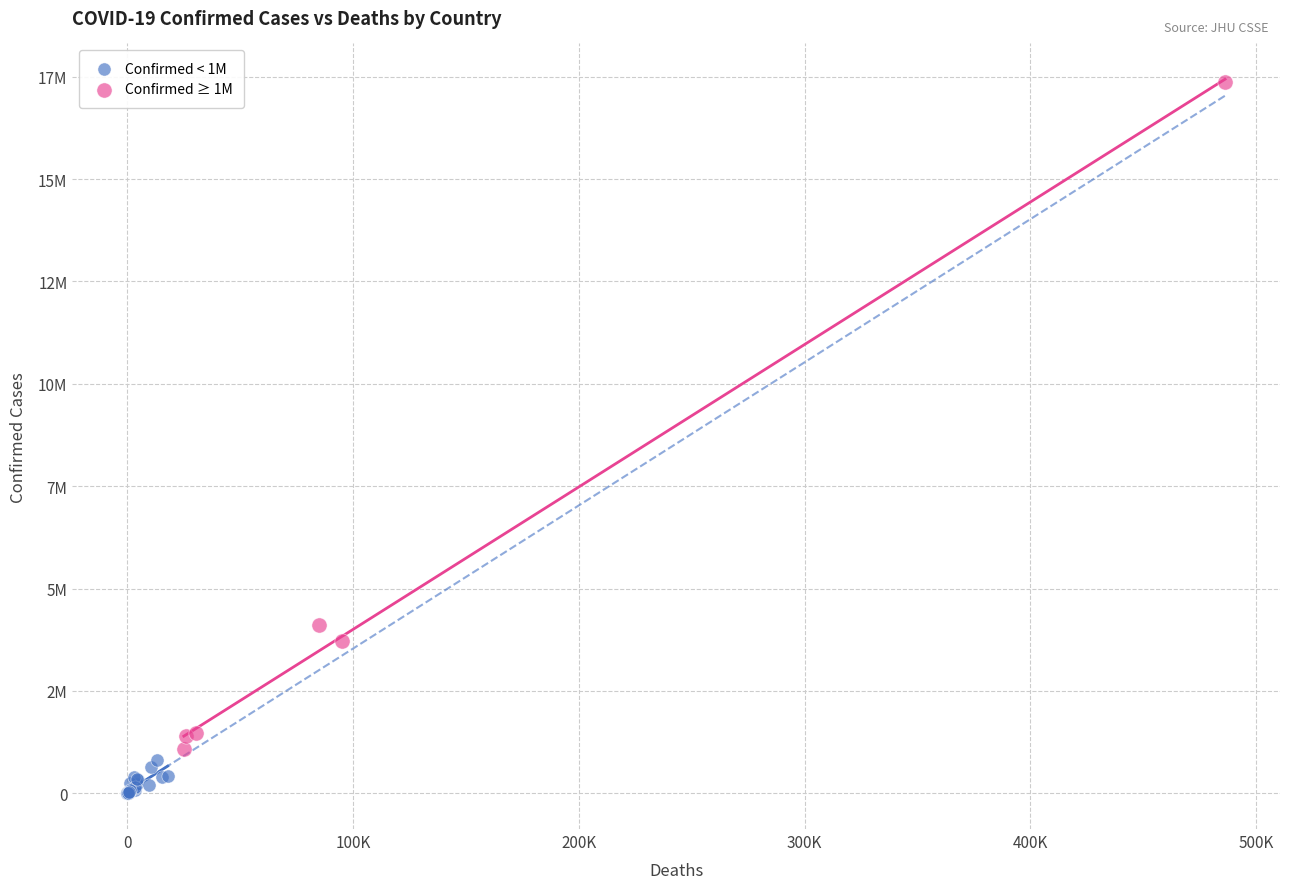

What are all the series names shown in the legend?

Confirmed < 1M, Confirmed ≥ 1M